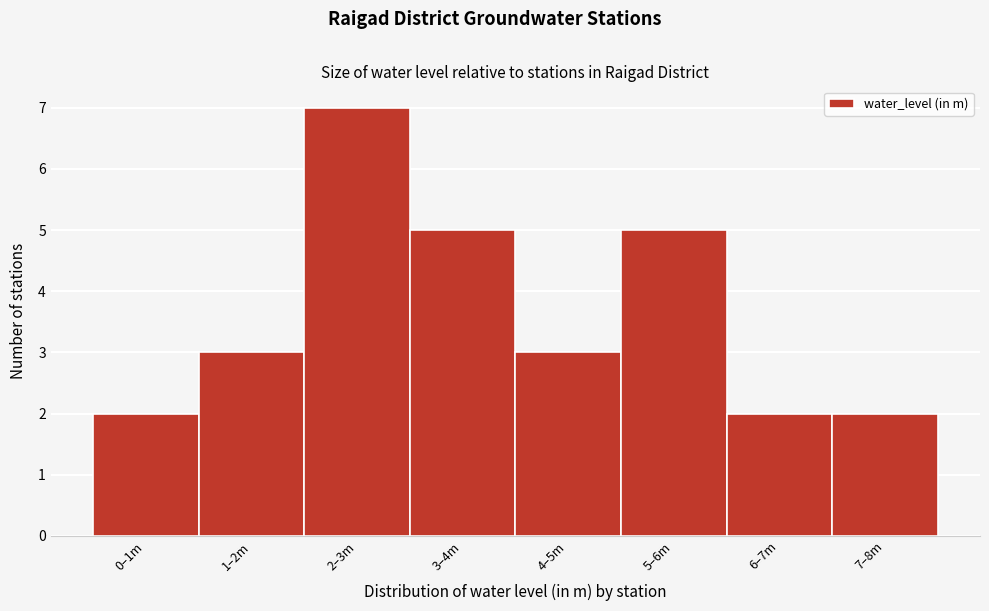

Reading left to right, transcribe all the data shown in this chart.

0–1m=2	1–2m=3	2–3m=7	3–4m=5	4–5m=3	5–6m=5	6–7m=2	7–8m=2